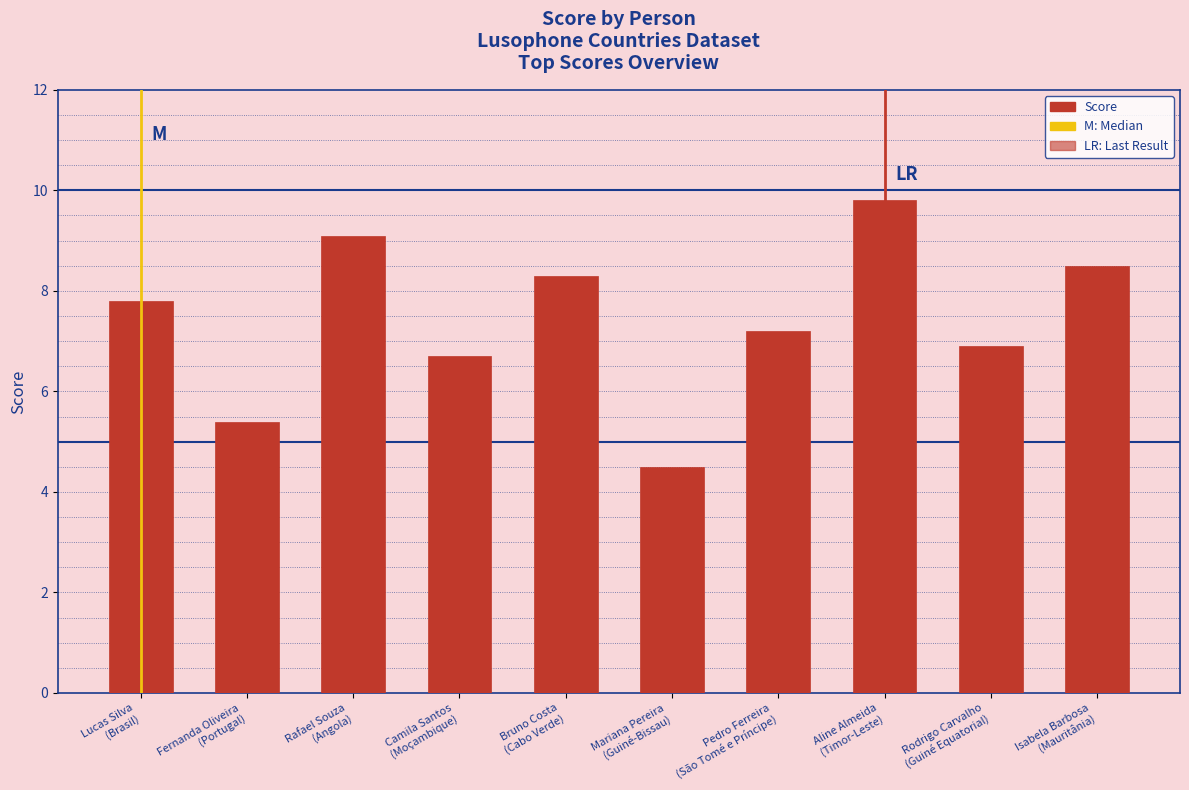

What is the difference between the values at Fernanda Oliveira
(Portugal) and Bruno Costa
(Cabo Verde)?

2.9